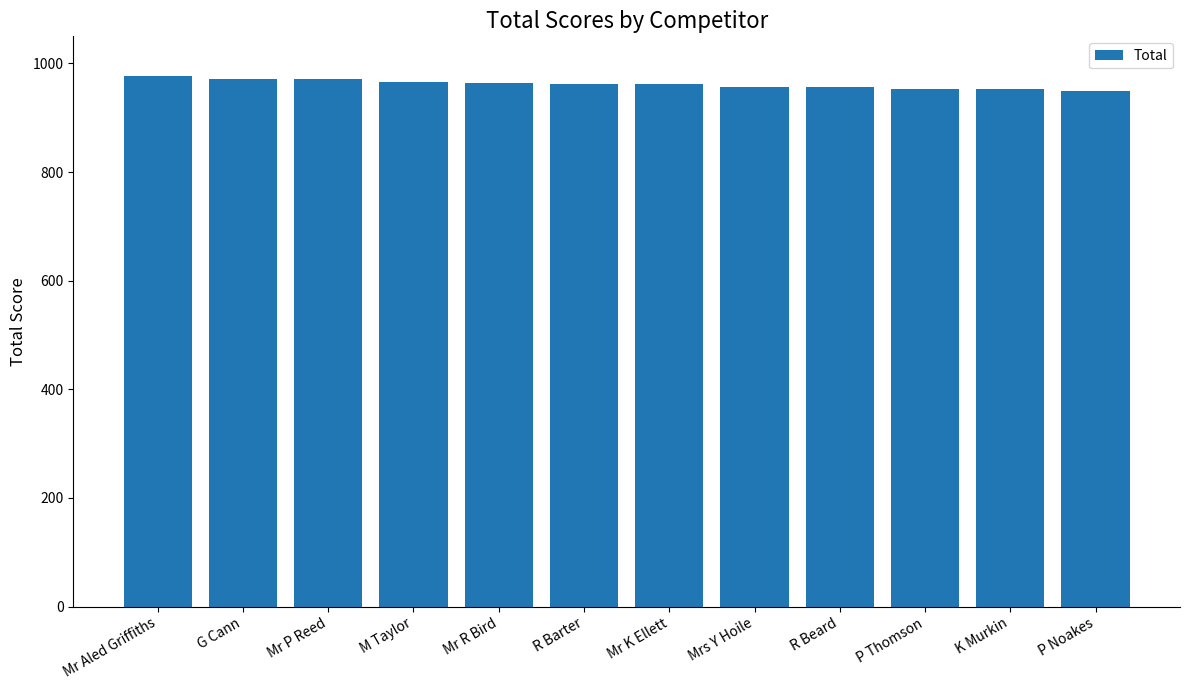

What is the difference between the maximum and minimum values?

27